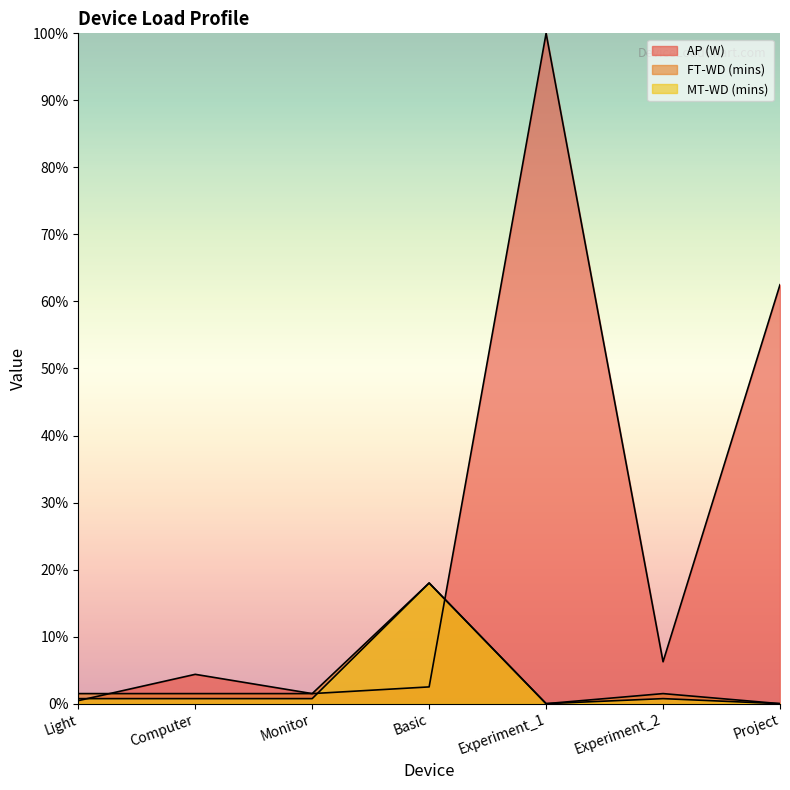

Rank the series at Basic from lowest to highest value.

AP (W), FT-WD (mins), MT-WD (mins)